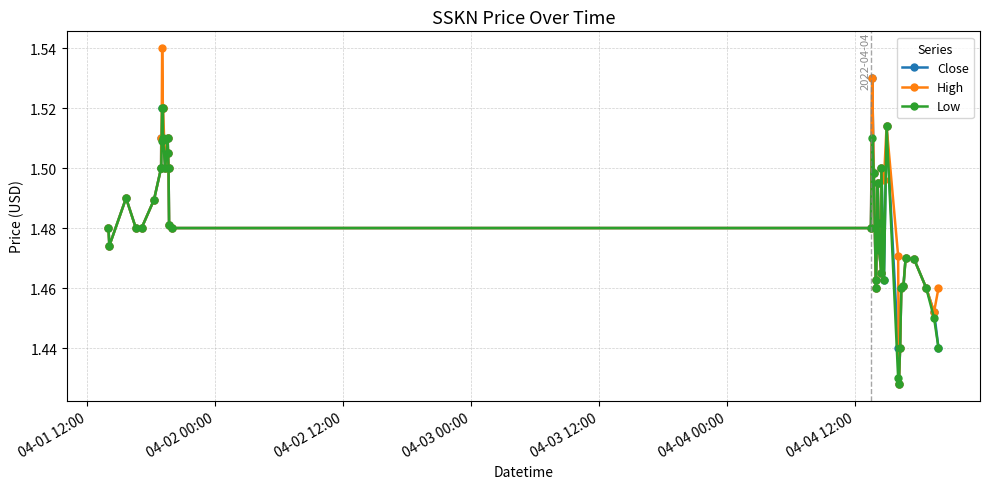

Count the number of data series in this chart.

3